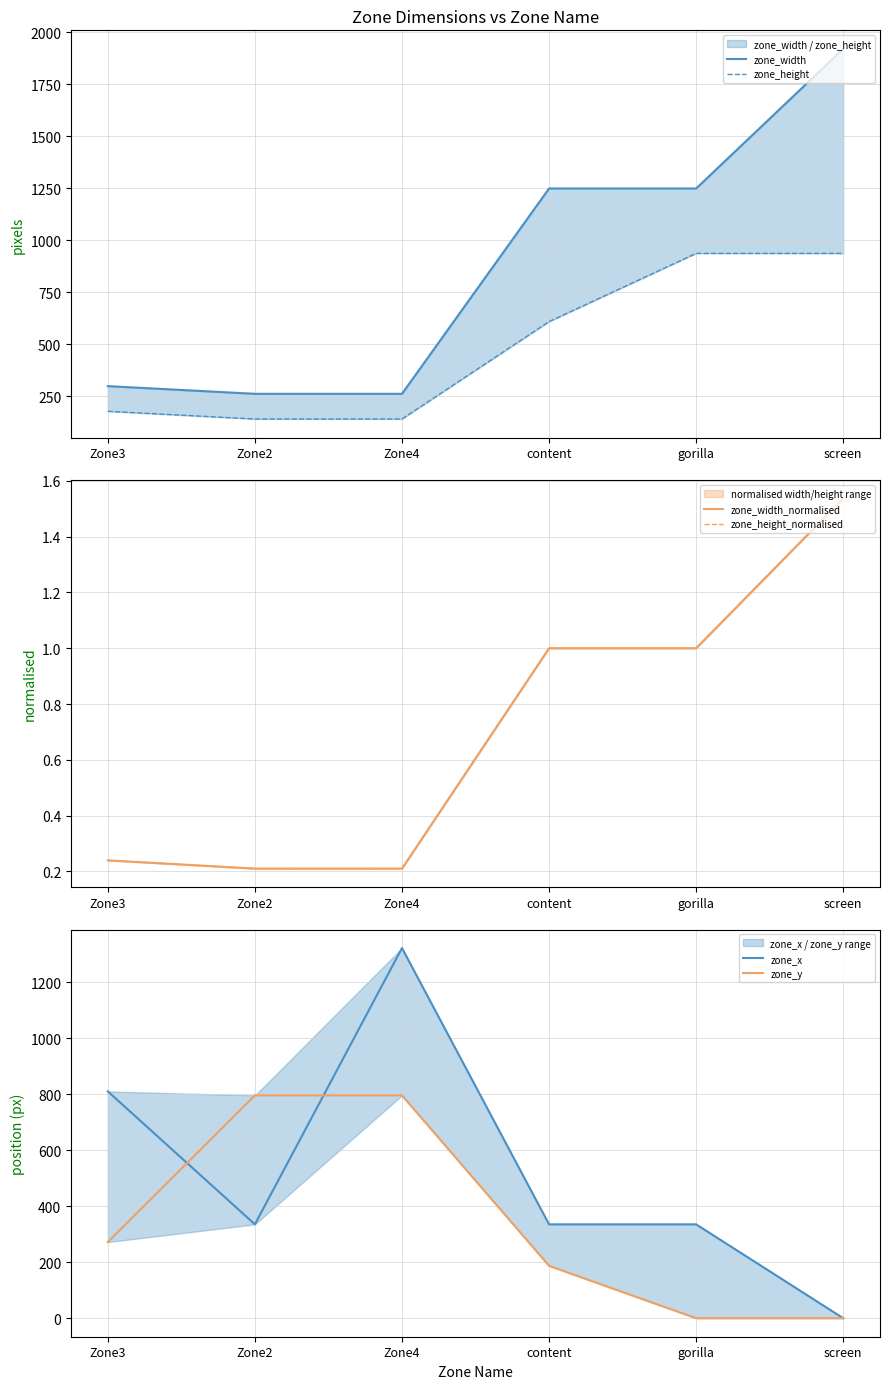

Which series has the largest total across all categories?

zone_width